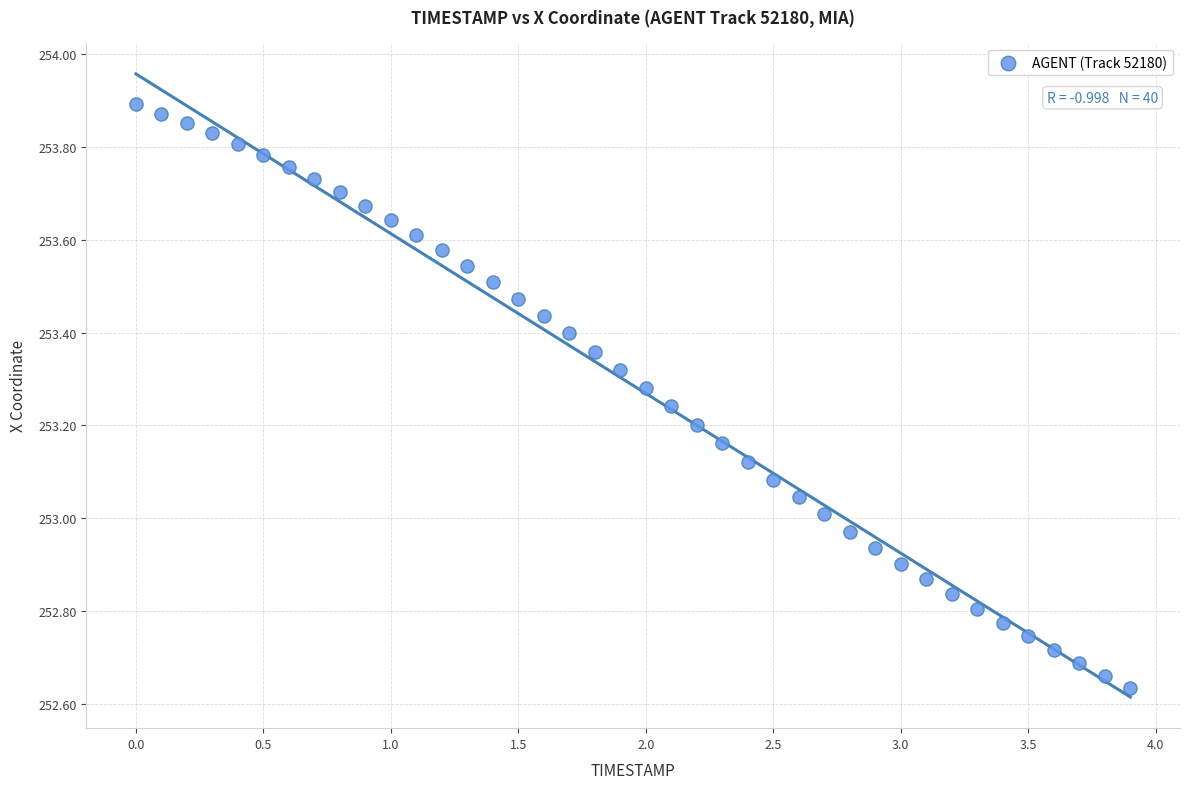

What is the range of Y values (max minus min)?

1.3